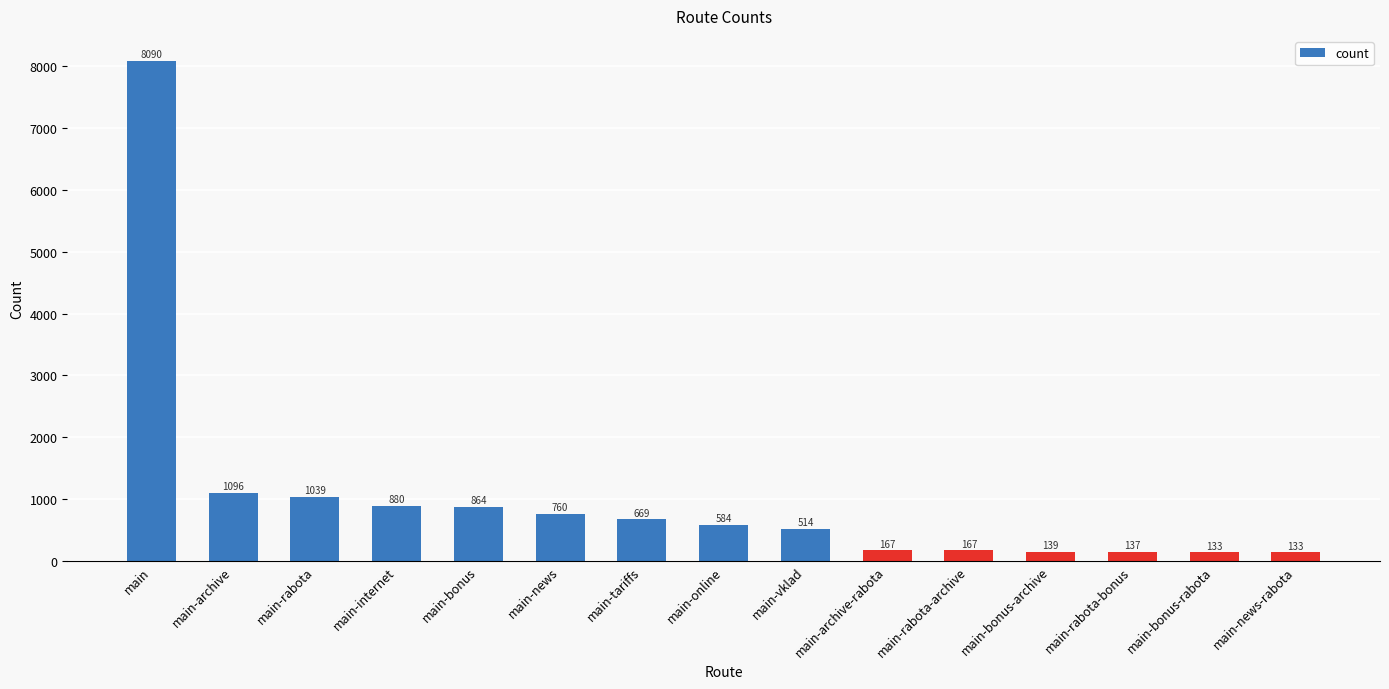

How many series are shown in this chart?

1